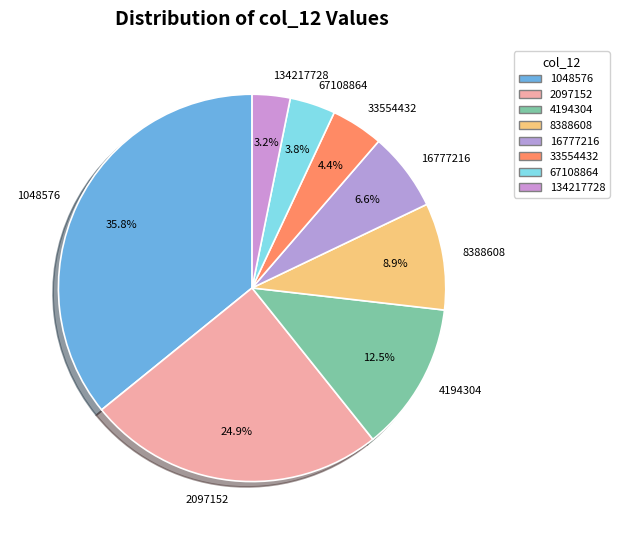

Count the number of slices in the pie.

8